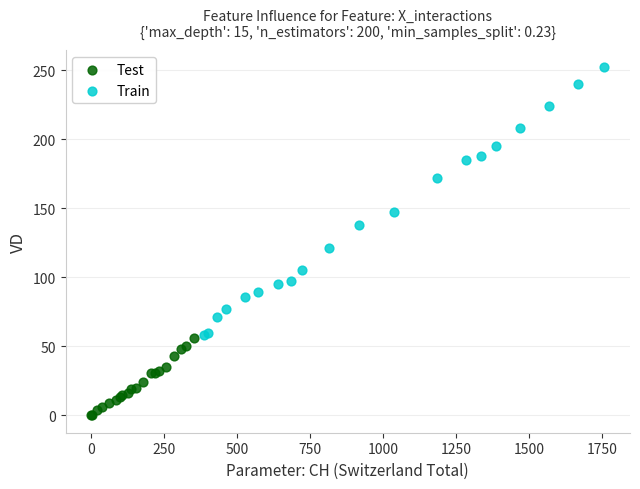

What are all the series names shown in the legend?

Test, Train